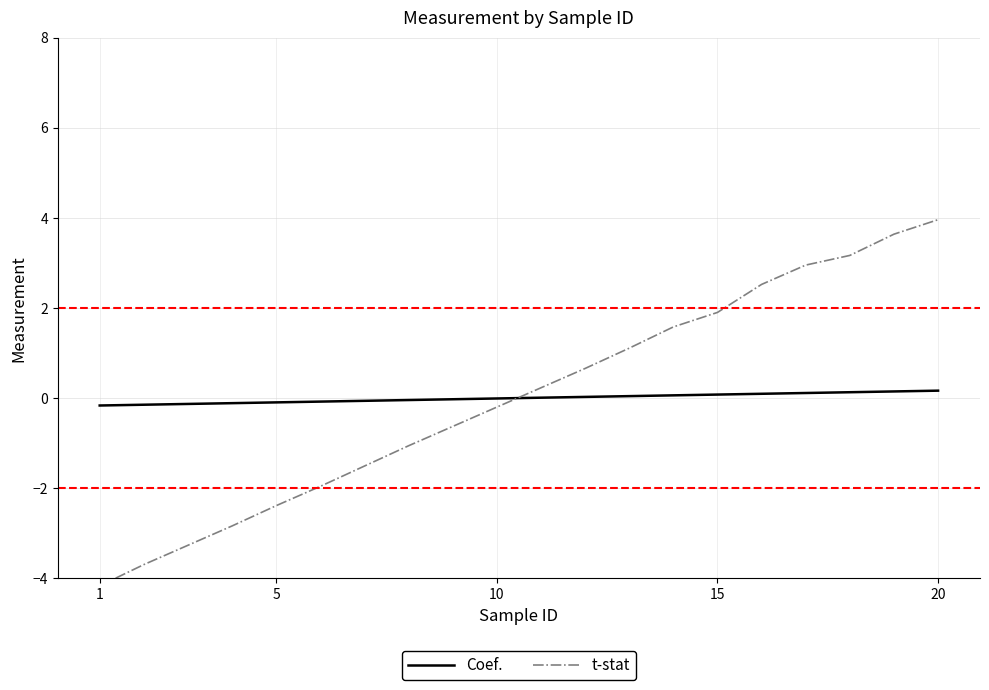

How many lines are shown in the chart?

2